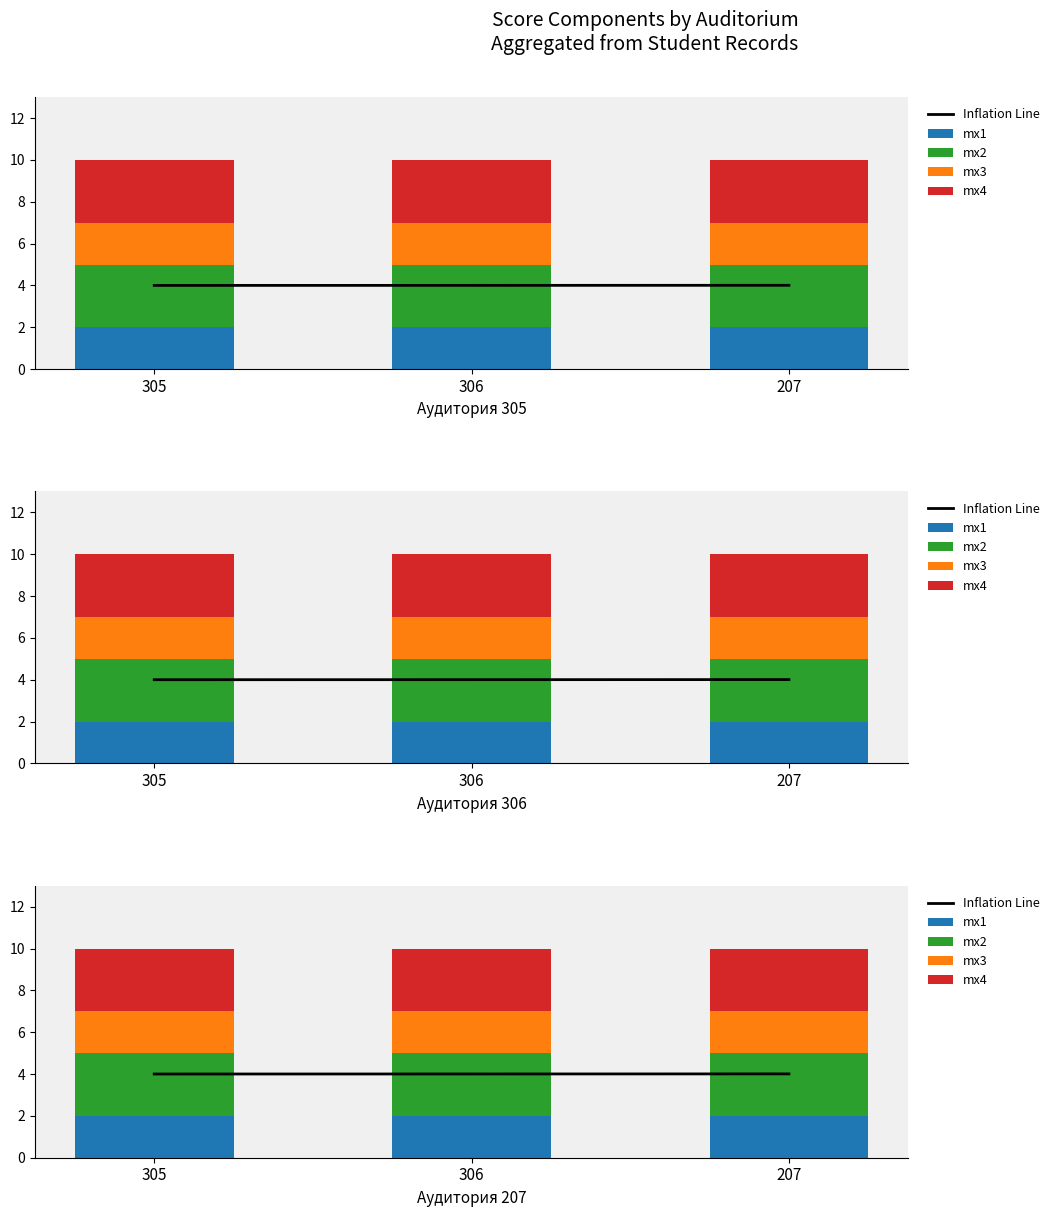

What are all the series names shown in the legend?

Inflation Line, mx1, mx2, mx3, mx4